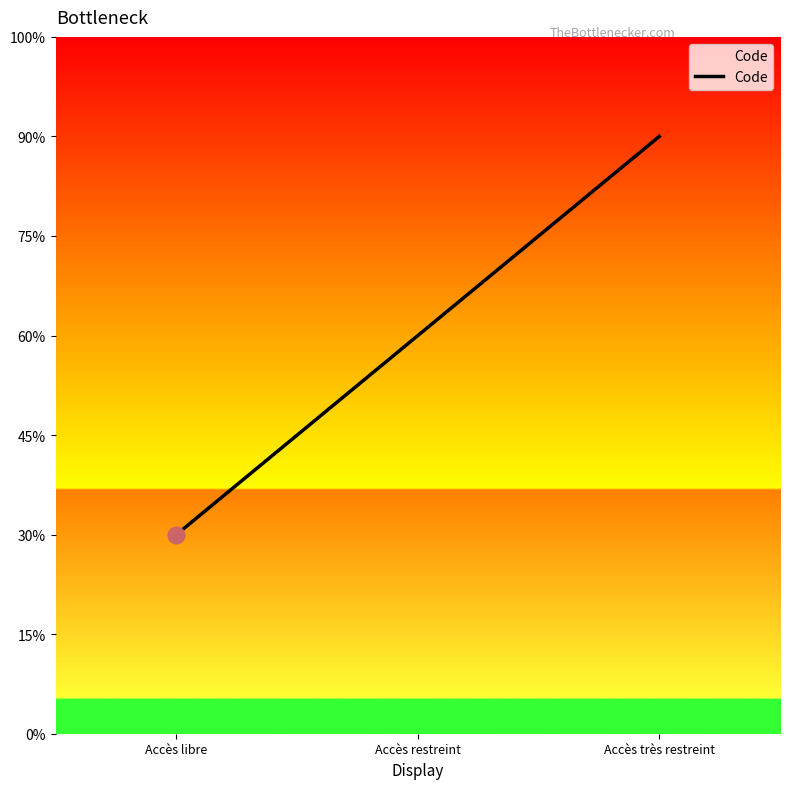

Does the chart display data point markers on the line(s)?

No